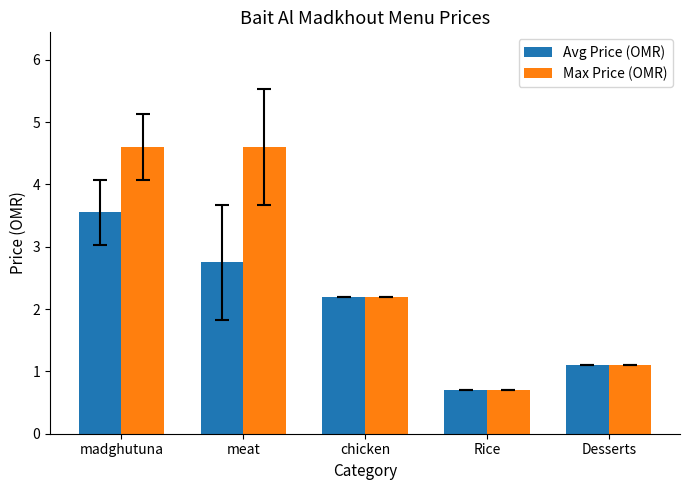

Is it true that Max Price (OMR) equals 3.4 at chicken?

False